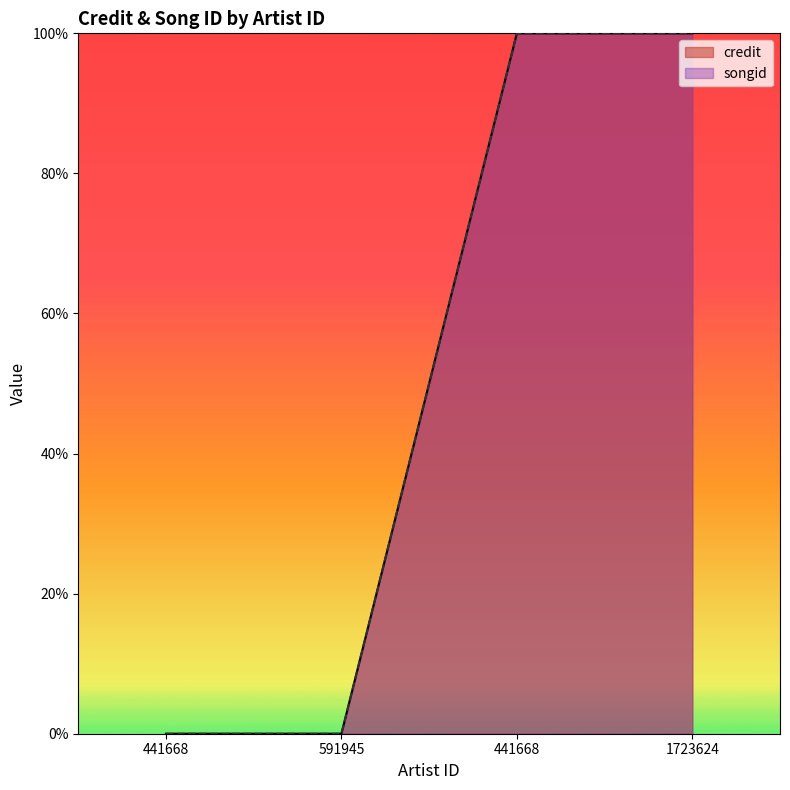

The value of songid at 441668 is 0.0. True or false?

True